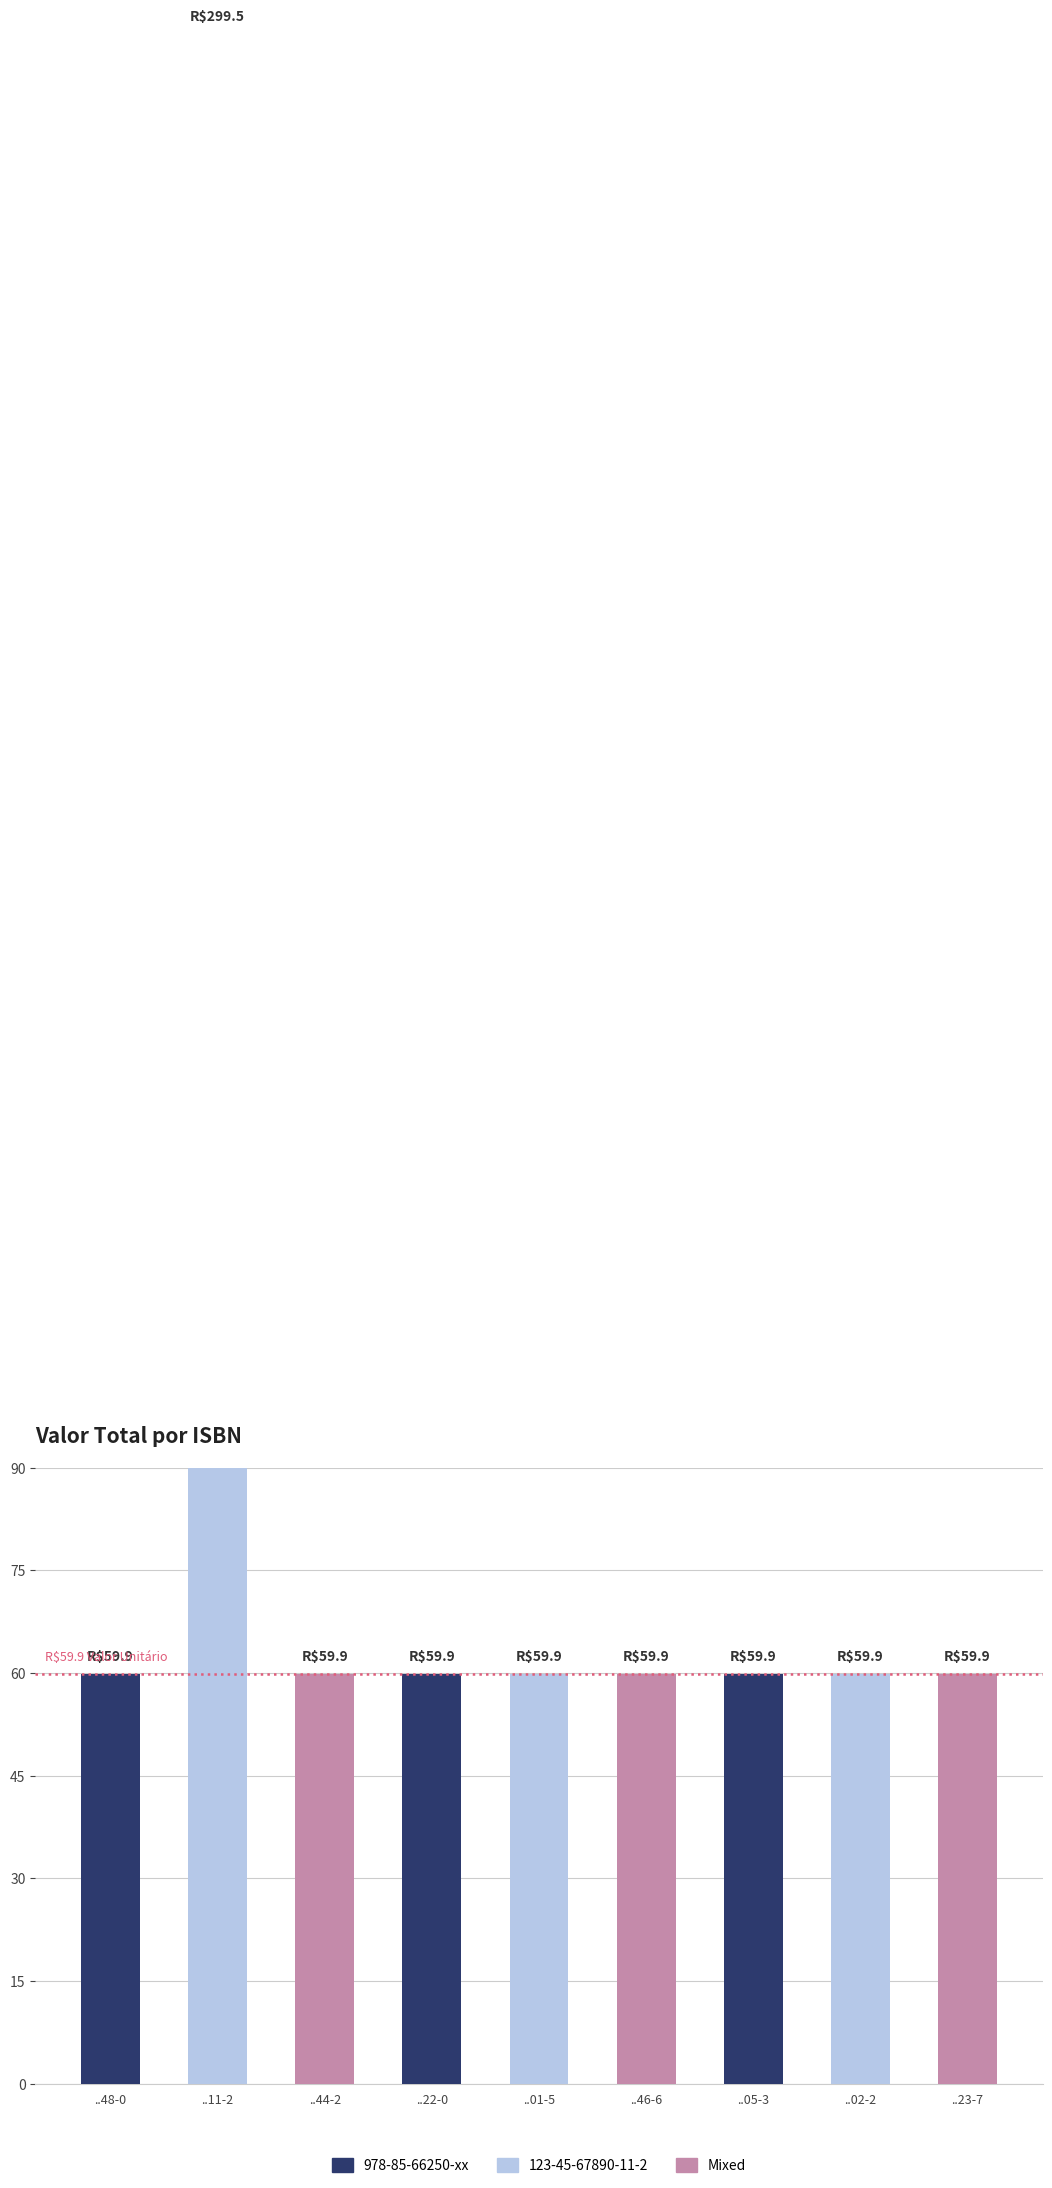

List the labels in order of value, largest first.

..11-2, ..48-0, ..44-2, ..22-0, ..01-5, ..46-6, ..05-3, ..02-2, ..23-7